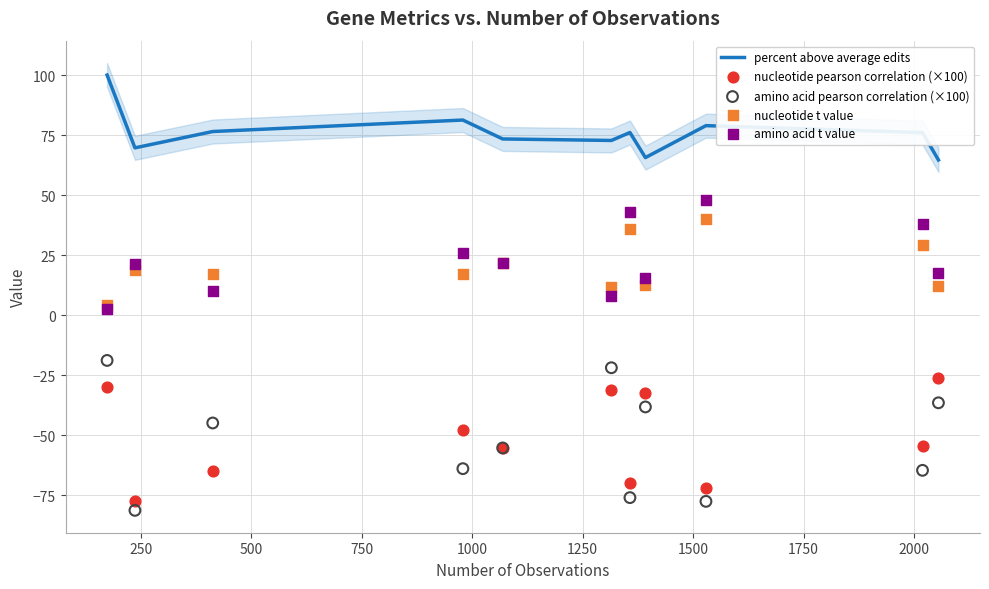

At how many categories does at least one series exceed 66?

9